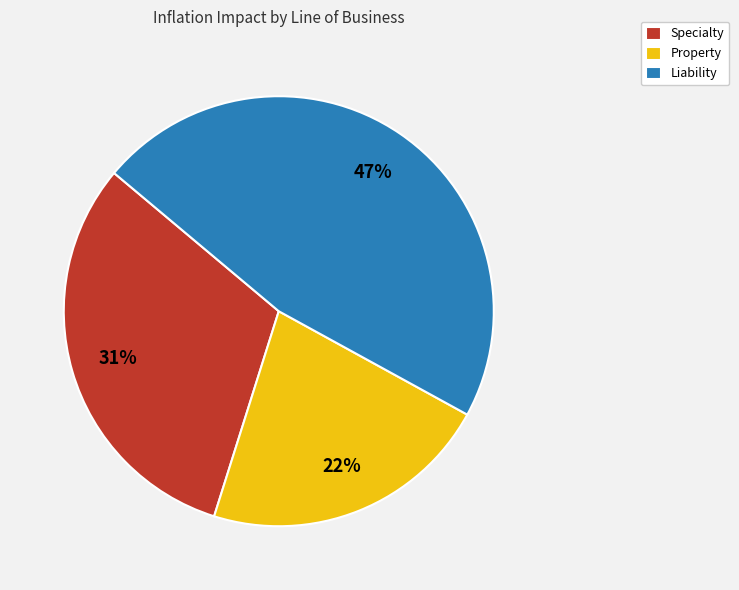

Rank the categories by value from lowest to highest.

Property, Specialty, Liability